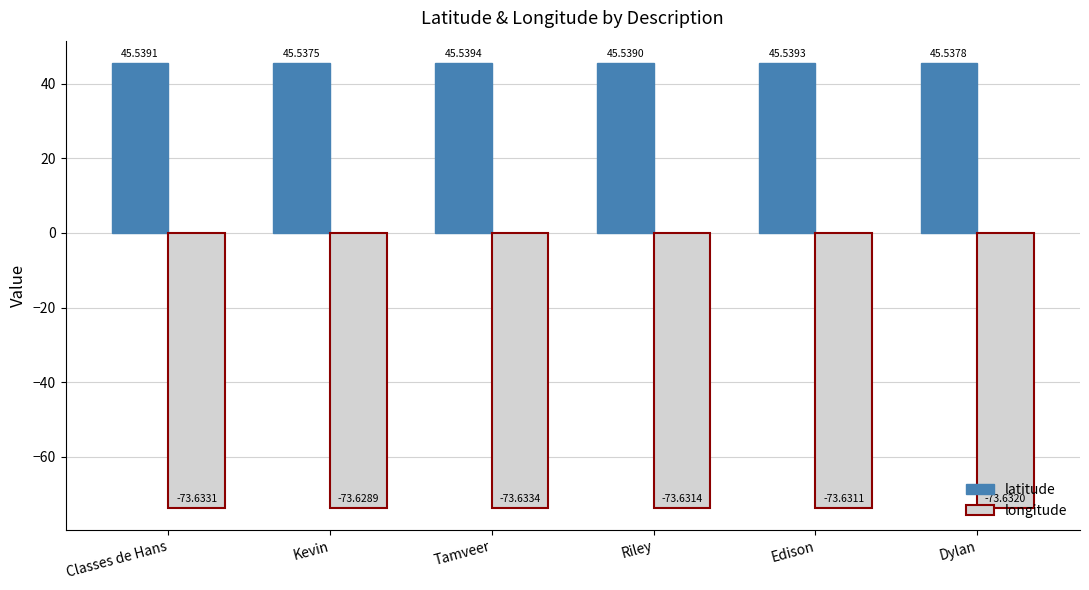

What is the spread (max minus min) of values at Kevin?

119.2